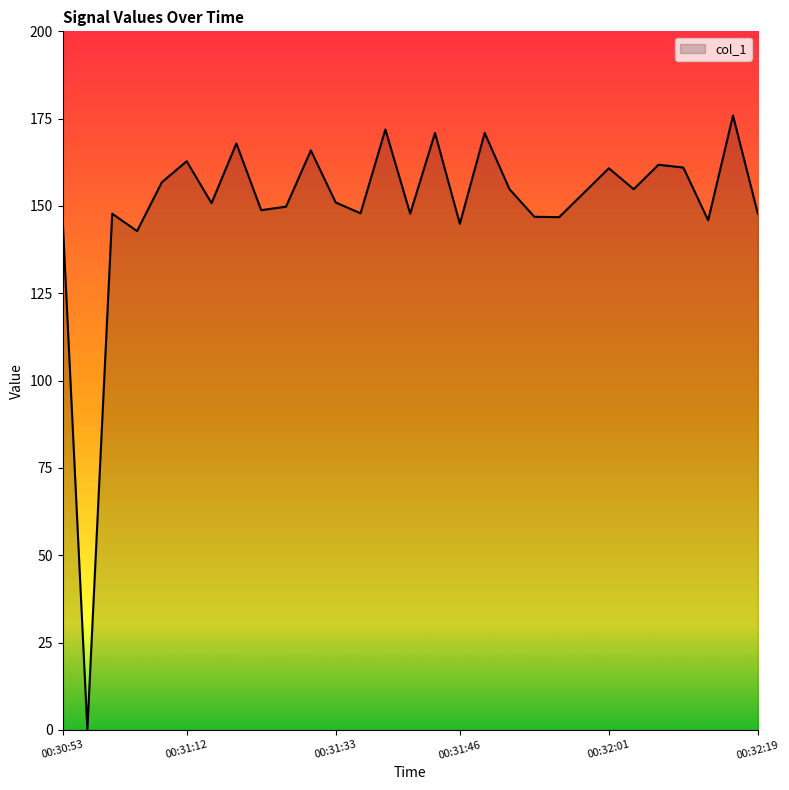

What is the greatest value displayed?

175.9